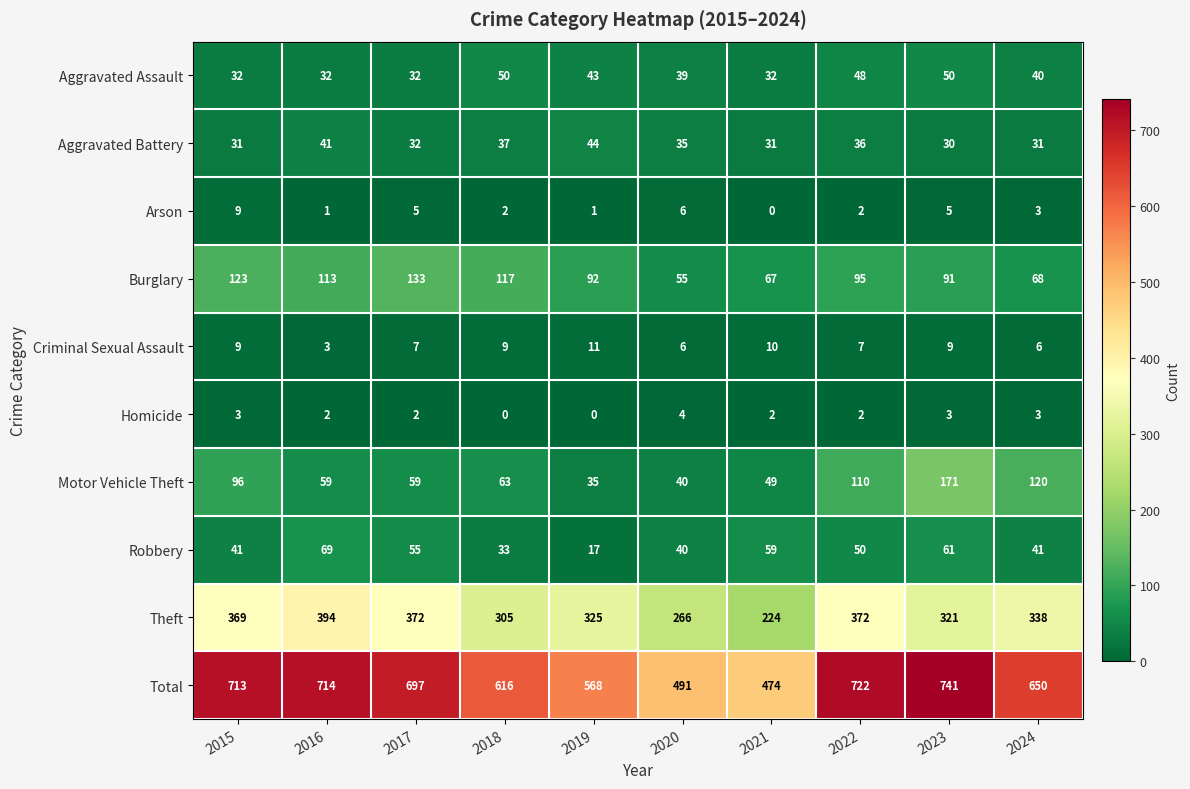

At which category is the sum across all series the highest?

2023